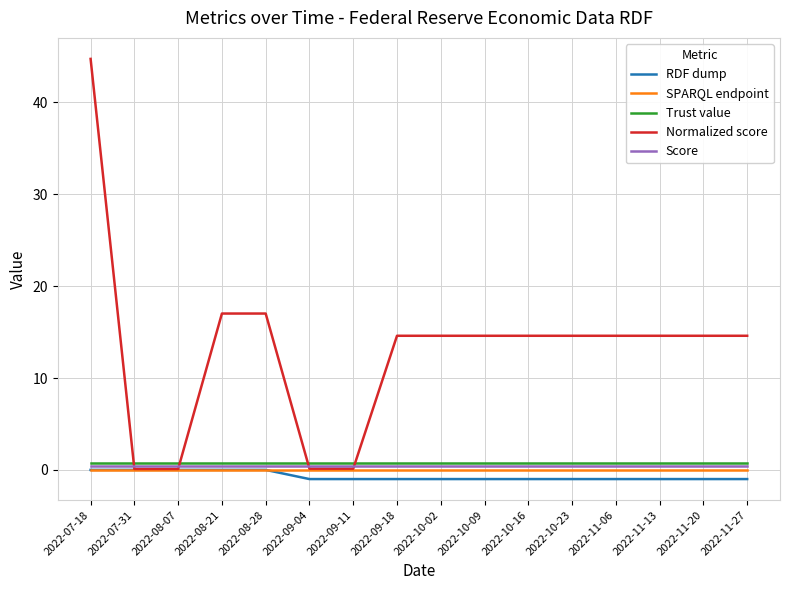

What is the smallest value displayed?

-1.0